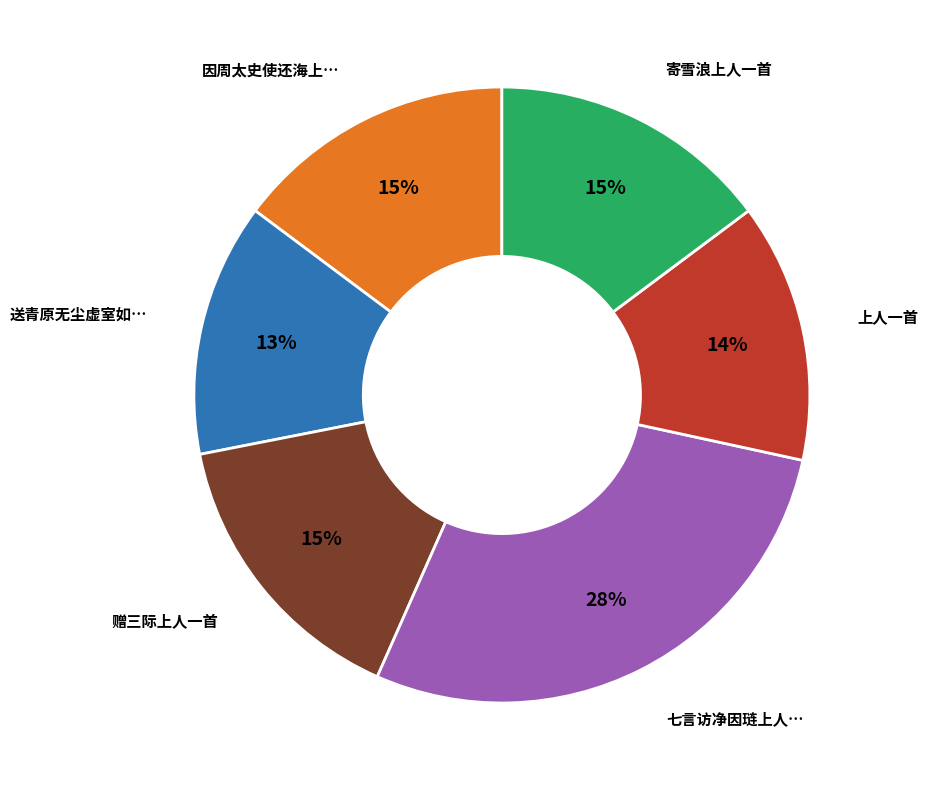

To the nearest percent, what is the average slice percentage?

17%